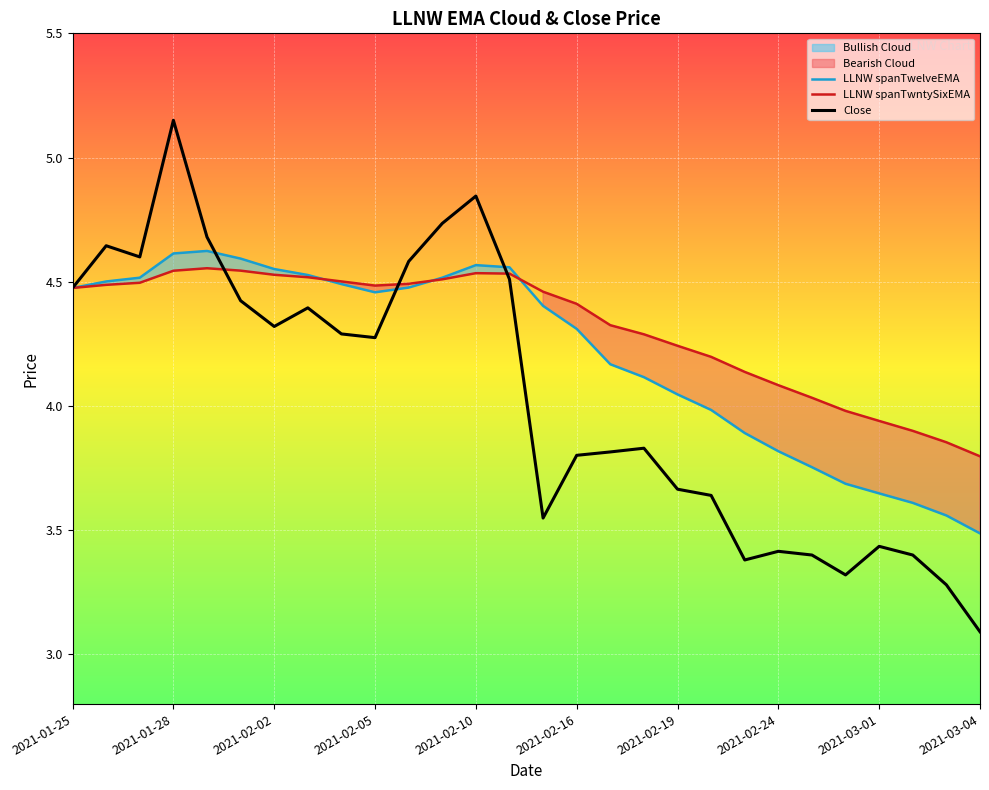

The value of LLNW spanTwntySixEMA at 16 is 4.3. True or false?

True